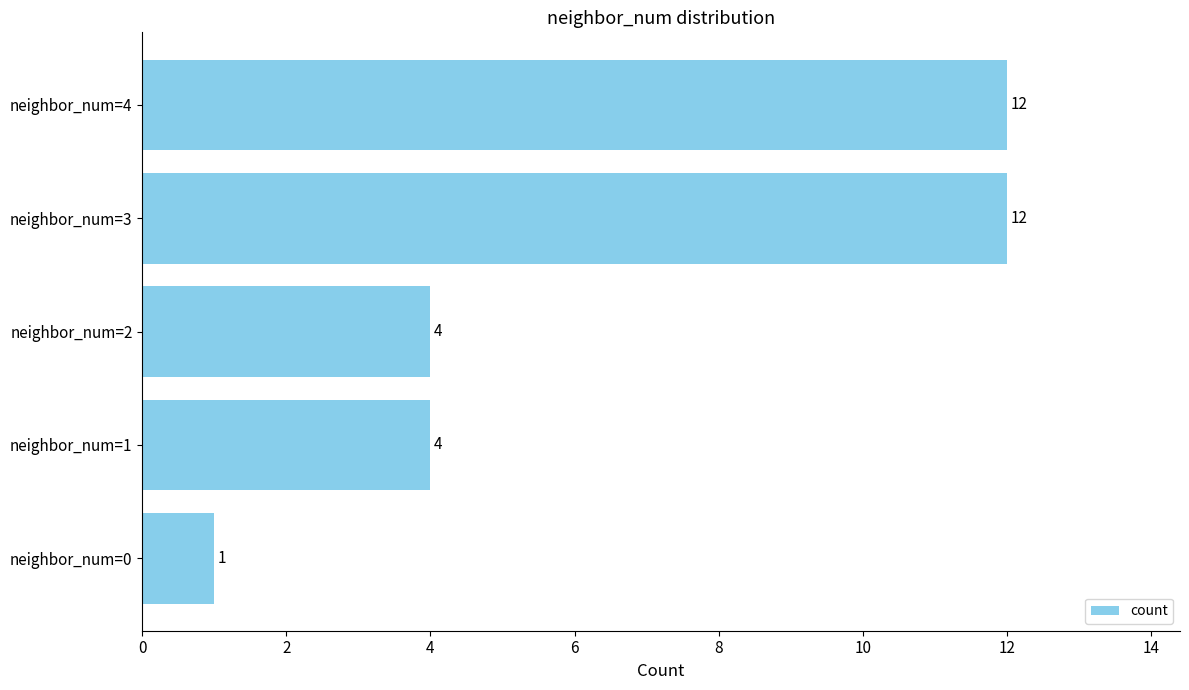

Which has a higher value, neighbor_num=4 or neighbor_num=1?

neighbor_num=4